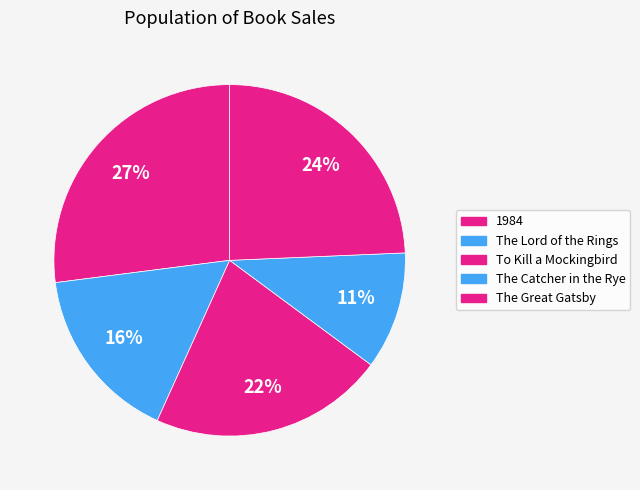

Rank the categories by value from lowest to highest.

The Catcher in the Rye, The Lord of the Rings, To Kill a Mockingbird, The Great Gatsby, 1984